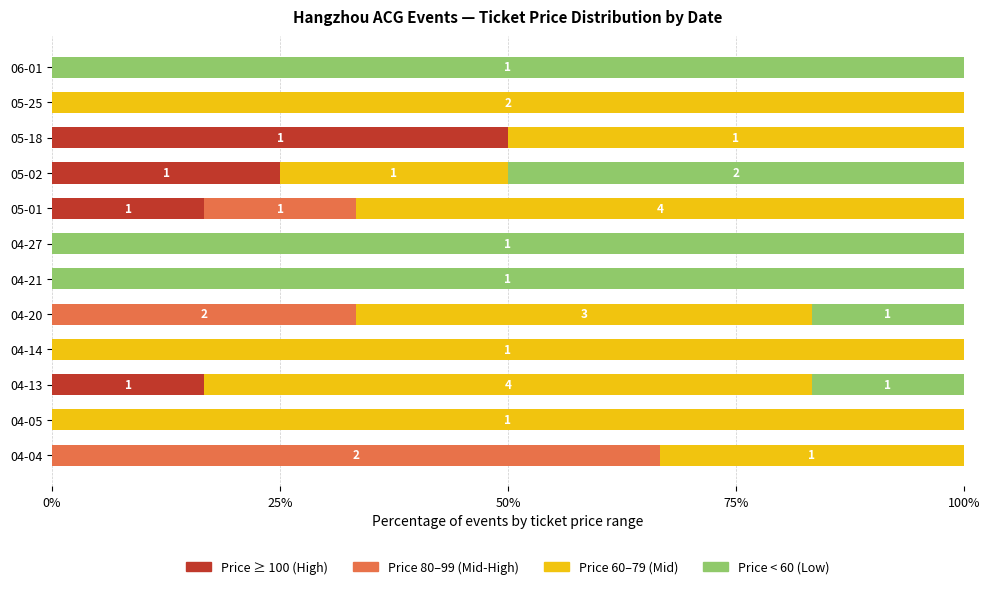

What is the total value across all series at 04-13?

100.0